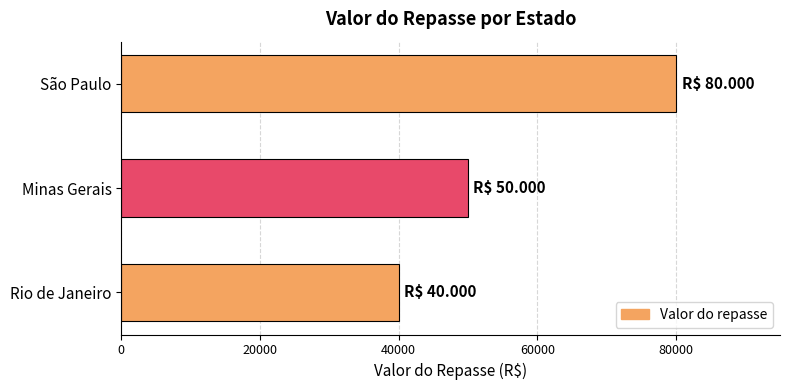

How many bars are there in total?

3